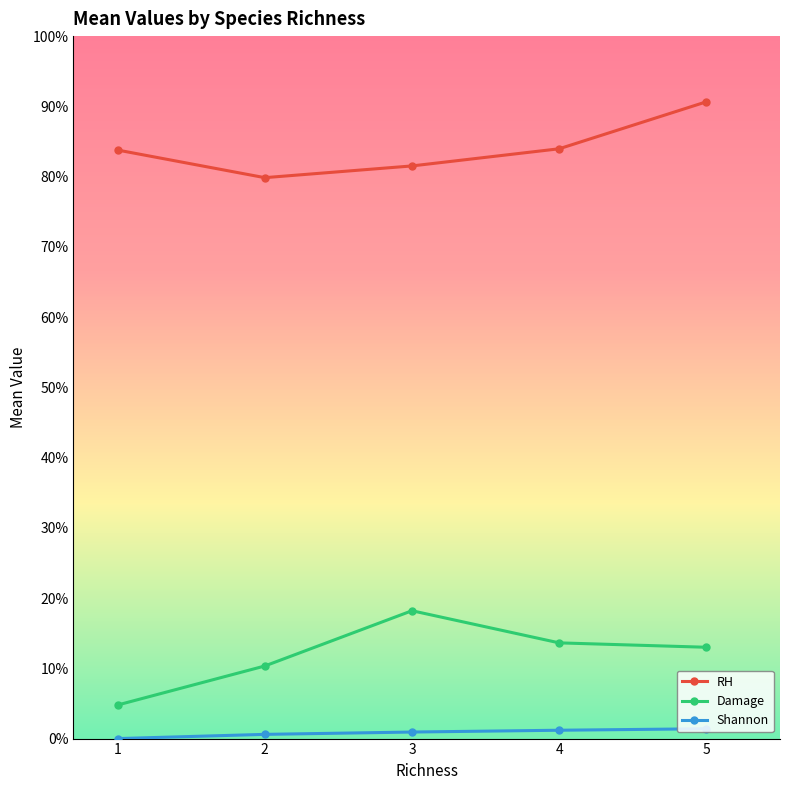

How many positive values does the Shannon series have?

4